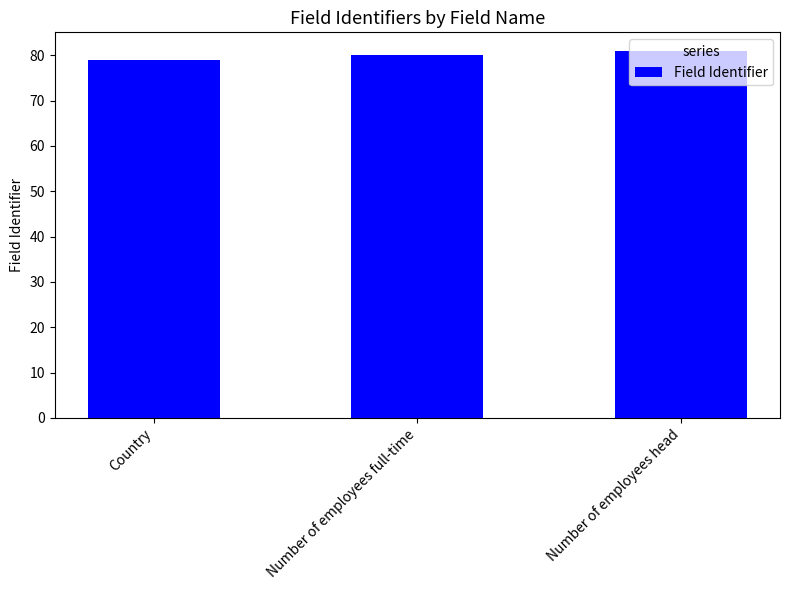

What is the value of the 2nd bar from the left?

80